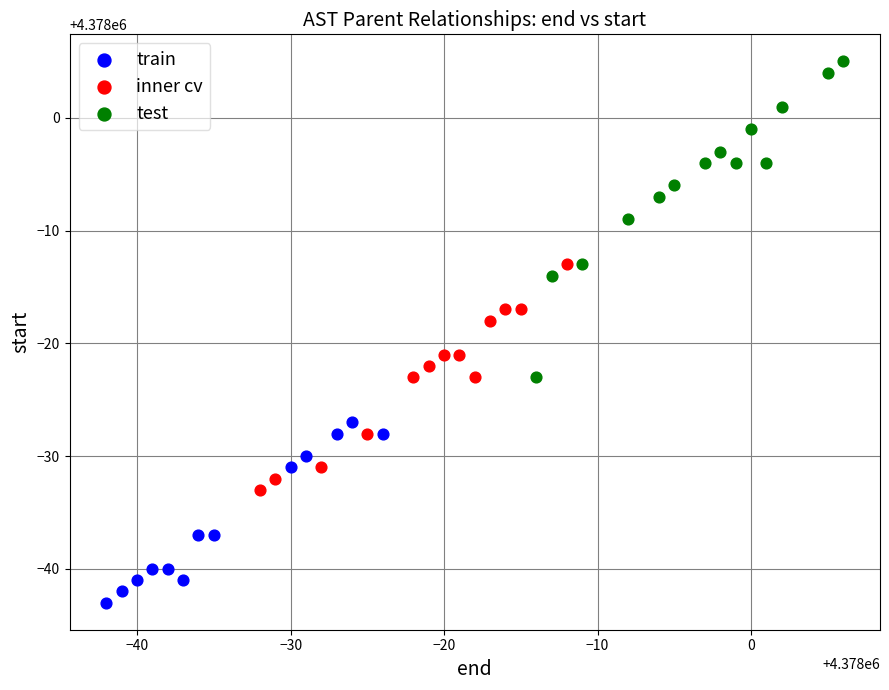

Which series contains the lowest Y value?

train